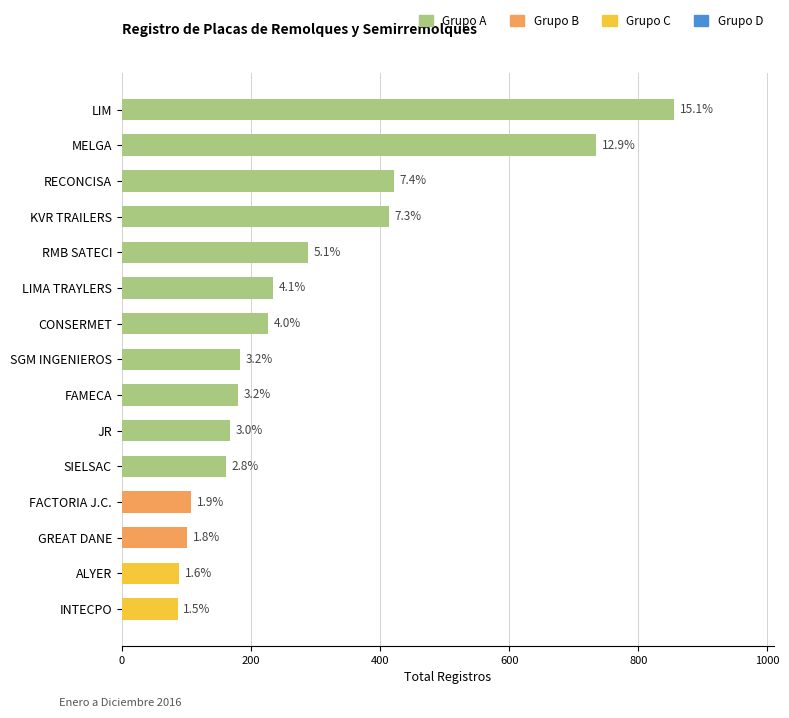

Which has a higher value, INTECPO or LIMA TRAYLERS?

LIMA TRAYLERS